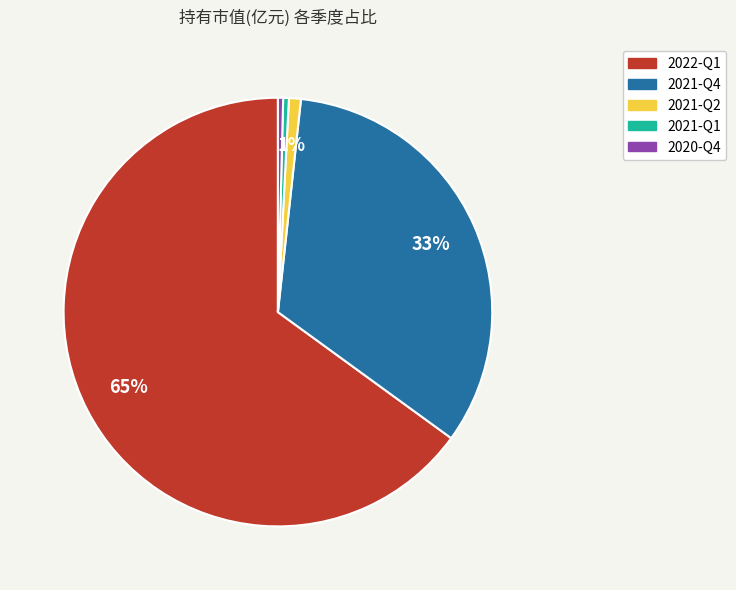

Does any single category account for the majority?

Yes